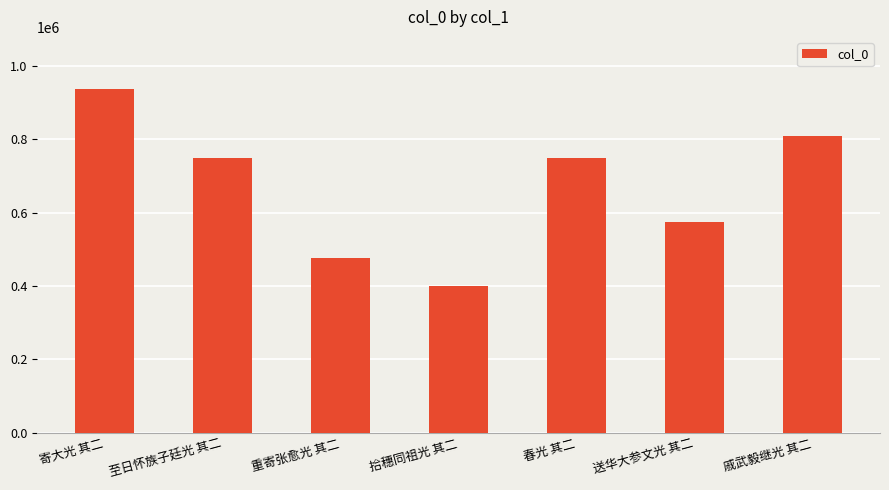

At which category does the chart reach its minimum across all series?

拾穗同祖光 其二